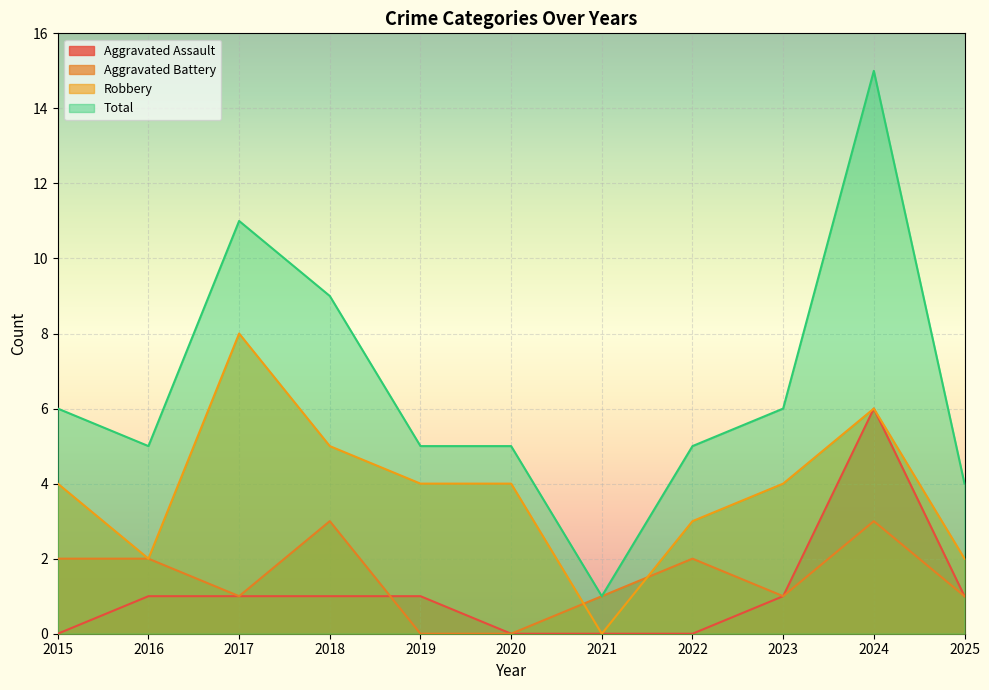

Between 2025 and 2020, which is larger?

2025